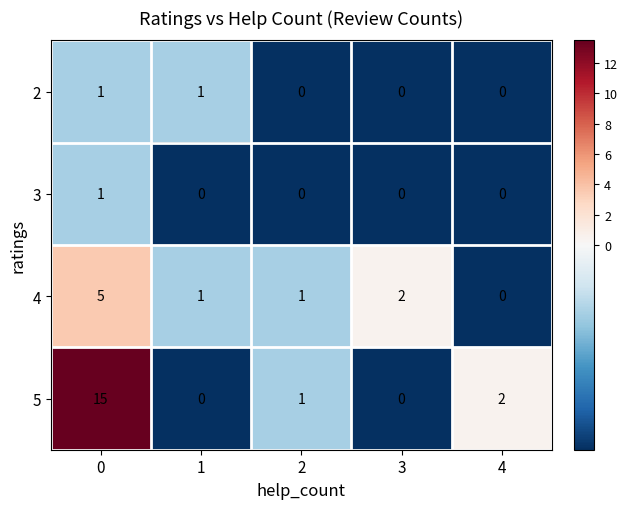

Which series has the widest spread of values?

5